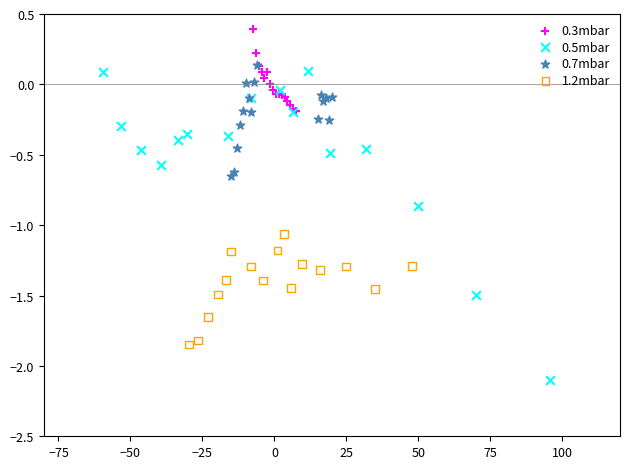

Which series reaches the maximum Y coordinate?

0.3mbar